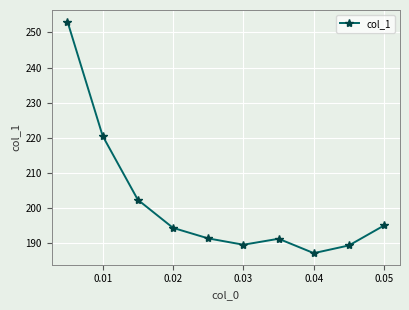

What is the value of the 4th point from the left?

194.3